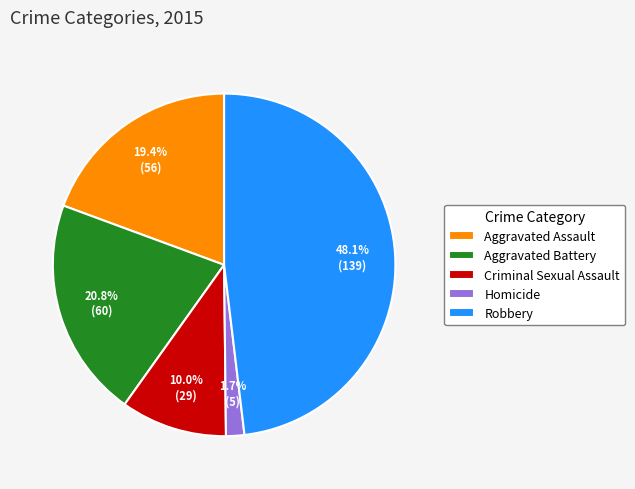

What percentage is NOT represented by Robbery?

51.9%